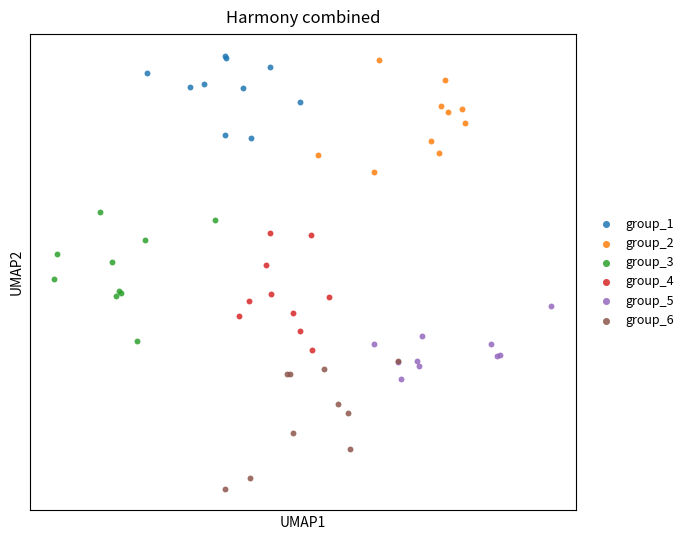

What are all the series names shown in the legend?

group_1, group_2, group_3, group_4, group_5, group_6